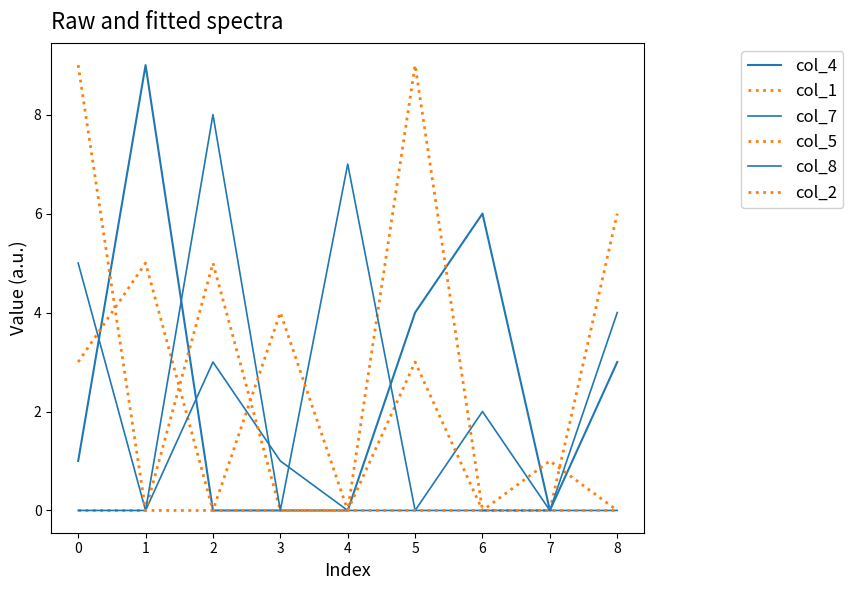

What is the value of the col_4 point at the 7th from the left?

6